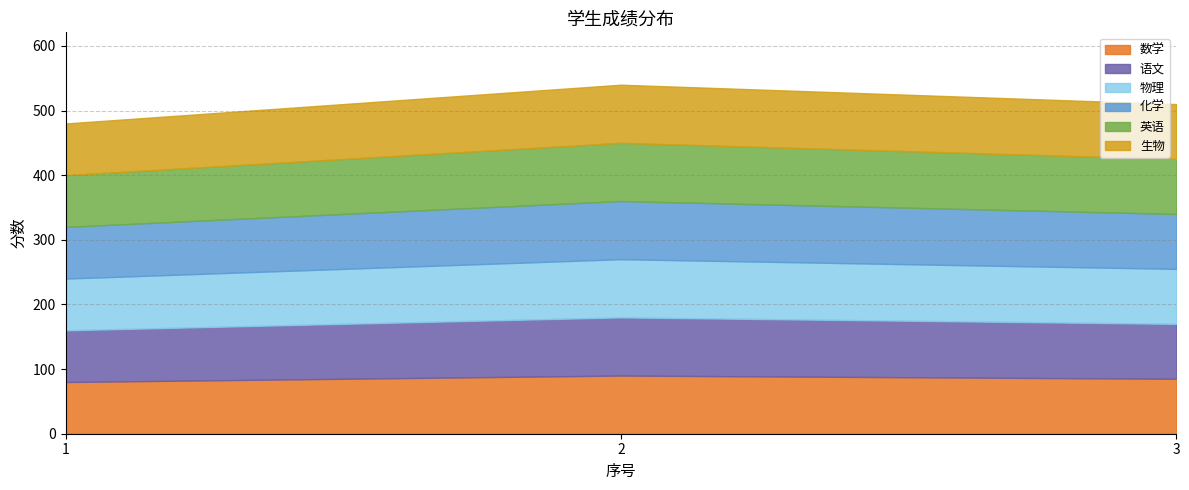

What is the value of the 物理 point at the 1st from the left?

80